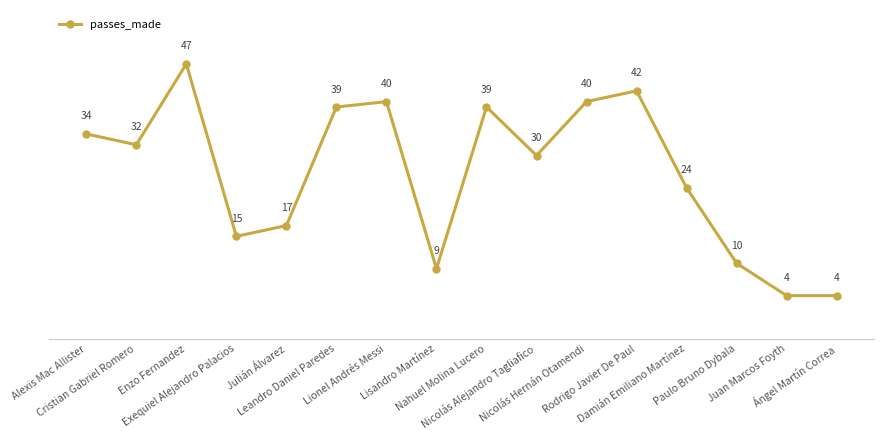

What is the minimum value shown in the chart?

4